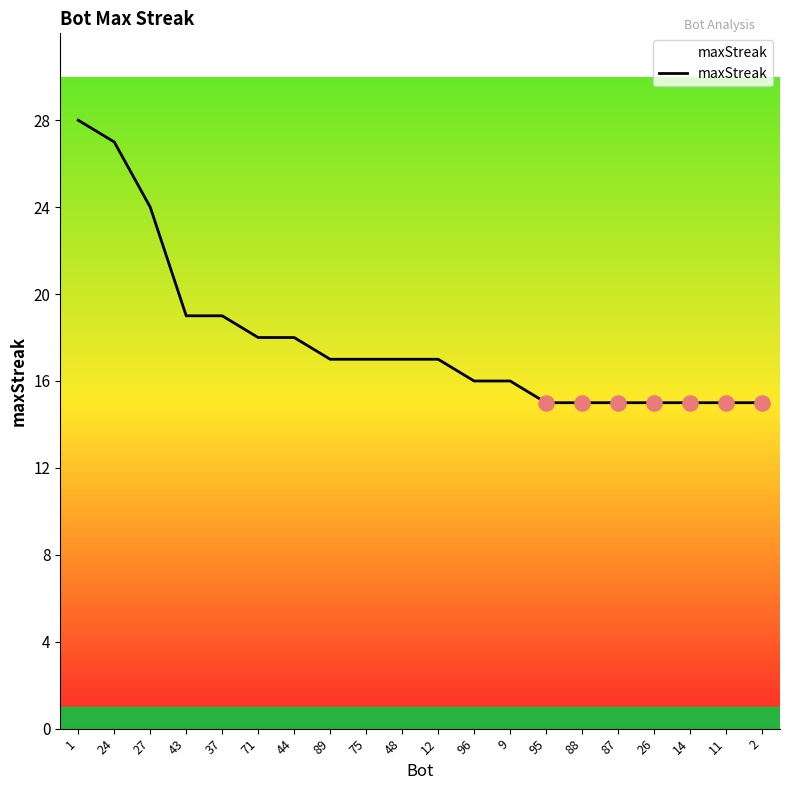

Between 27 and 95, which is larger?

27